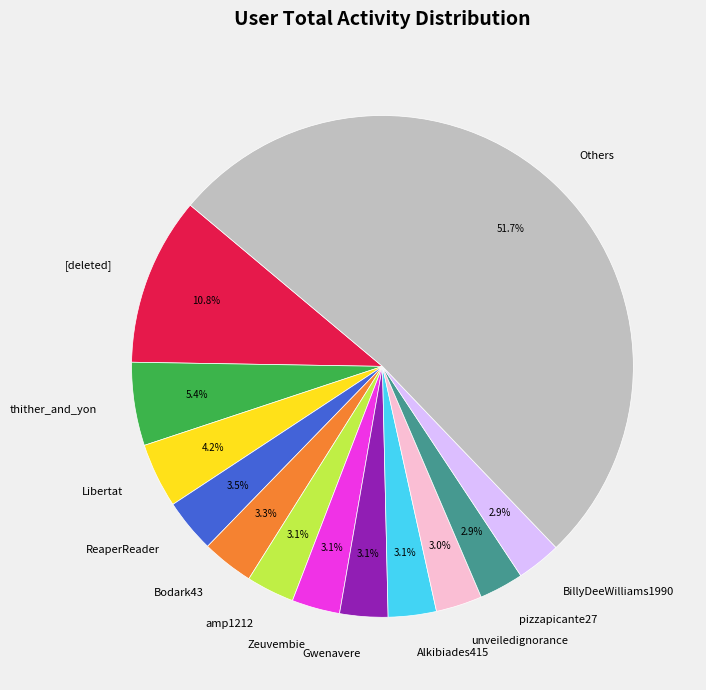

How many slices are in this pie chart?

13